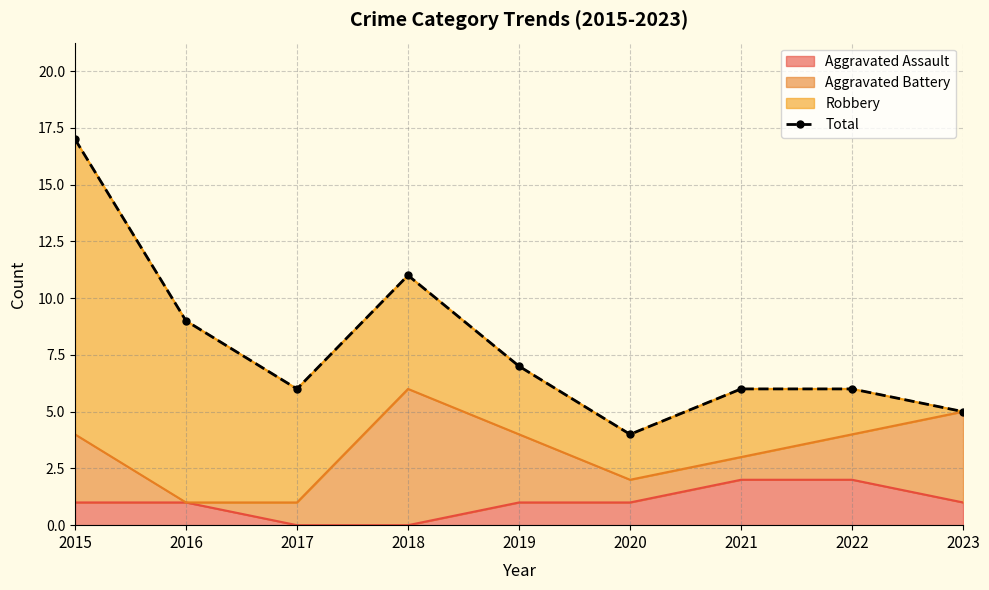

At which category does the chart reach its minimum across all series?

2020